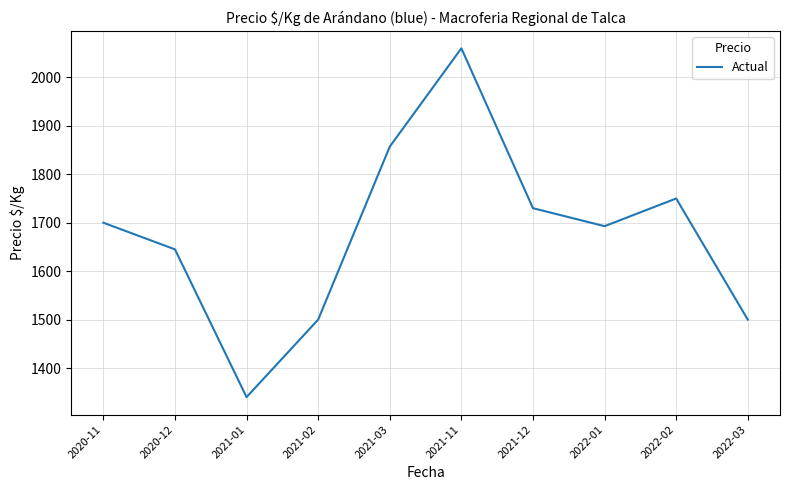

Is it true that the value at 2020-11 is 645.3?

False